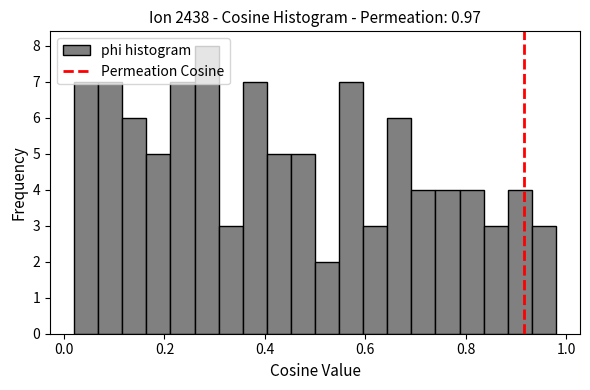

Around what value on the x-axis is the tallest bar? Give the approximate position of its centre, as read against the axis.

0.28